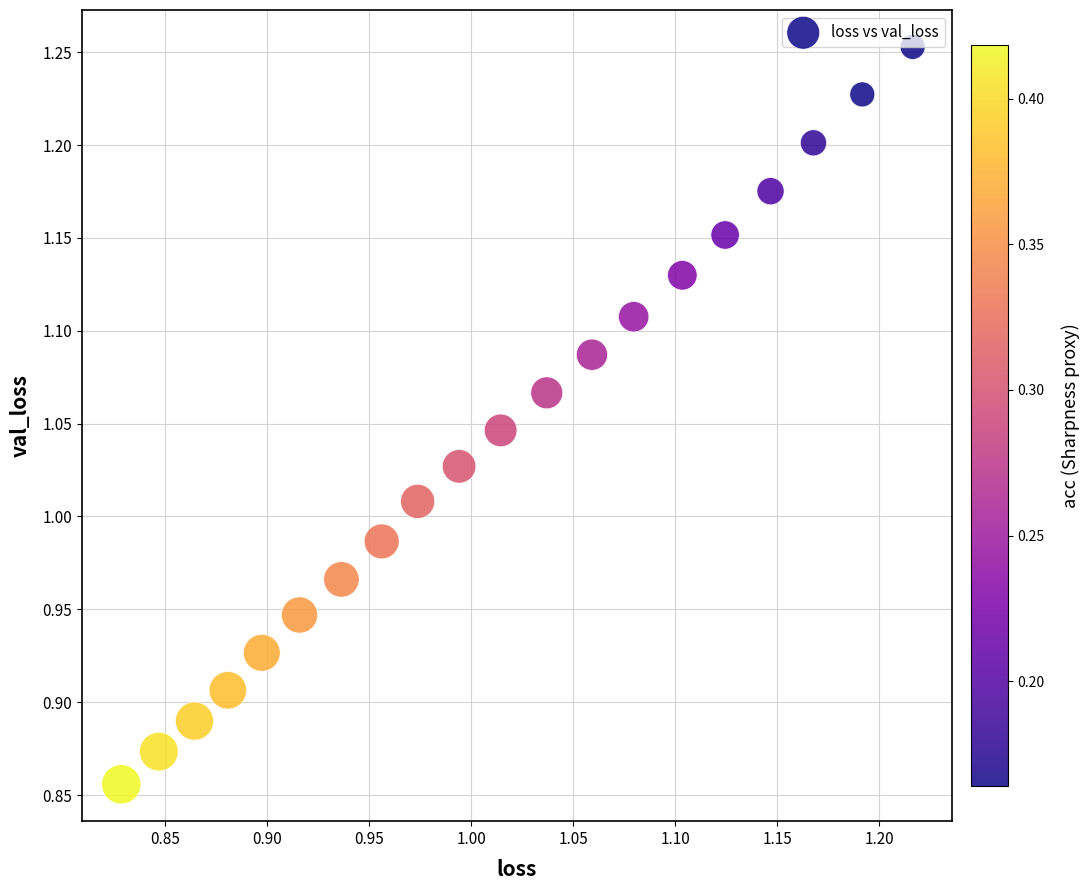

What is the range of Y values (max minus min)?

0.4